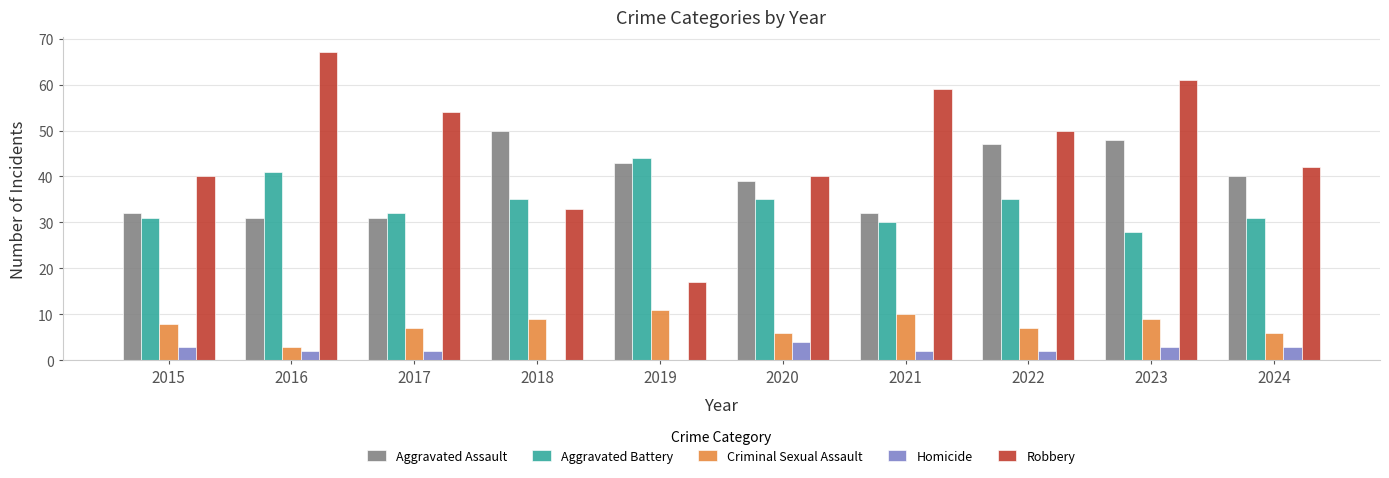

True or false: Robbery has a value of 26 at 2015.

False